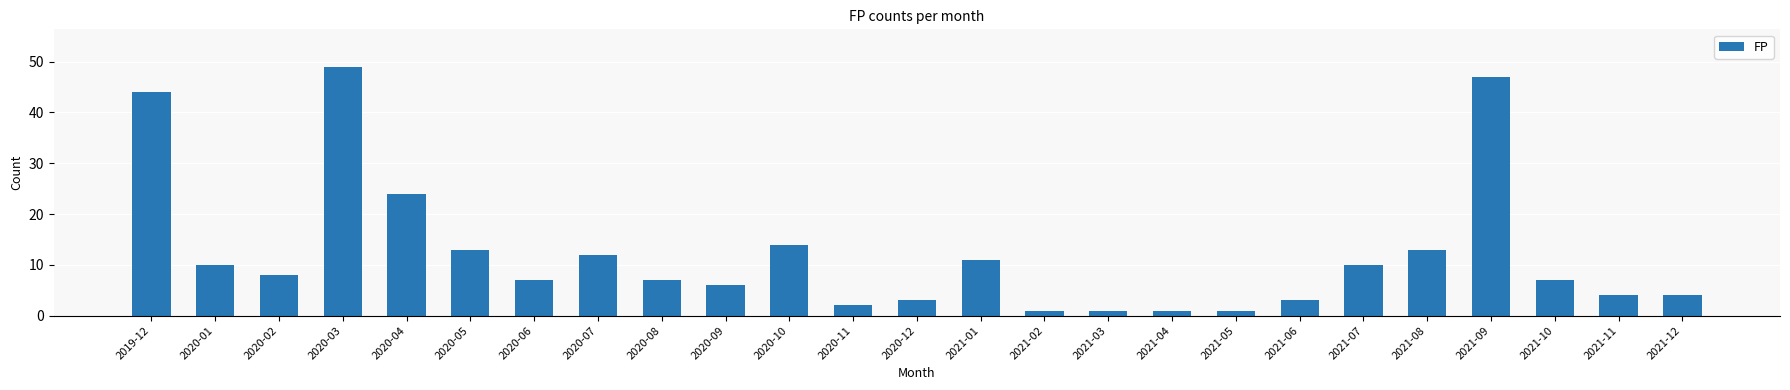

What is the minimum value shown in the chart?

1